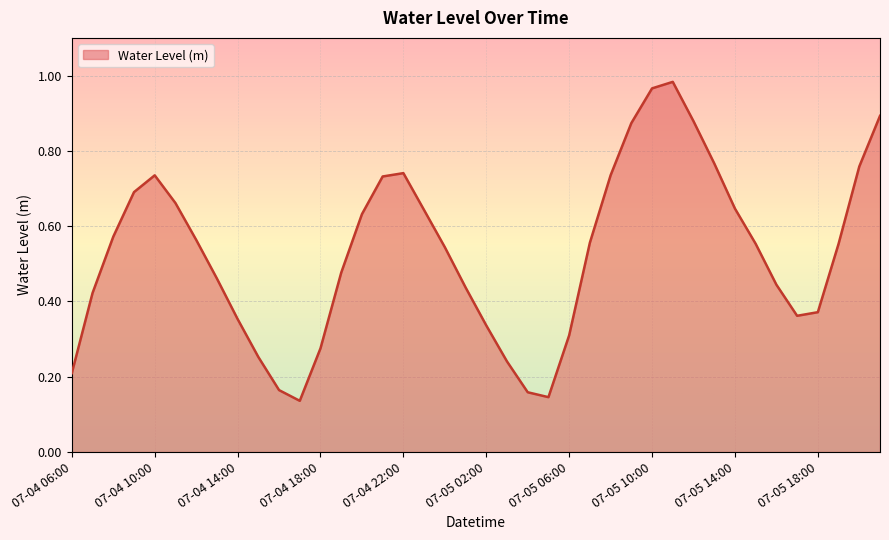

Rank the categories by value from lowest to highest.

07-04 17:00, 07-05 05:00, 07-05 04:00, 07-04 16:00, 07-04 06:00, 07-05 03:00, 07-04 15:00, 07-04 18:00, 07-05 06:00, 07-05 02:00, 07-04 14:00, 07-05 17:00, 07-05 18:00, 07-04 07:00, 07-05 01:00, 07-05 16:00, 07-04 13:00, 07-04 19:00, 07-05 00:00, 07-05 19:00, 07-05 15:00, 07-05 07:00, 07-04 12:00, 07-04 08:00, 07-04 20:00, 07-04 23:00, 07-05 14:00, 07-04 11:00, 07-04 09:00, 07-04 21:00, 07-04 10:00, 07-05 08:00, 07-04 22:00, 07-05 20:00, 07-05 13:00, 07-05 09:00, 07-05 12:00, 07-05 21:00, 07-05 10:00, 07-05 11:00